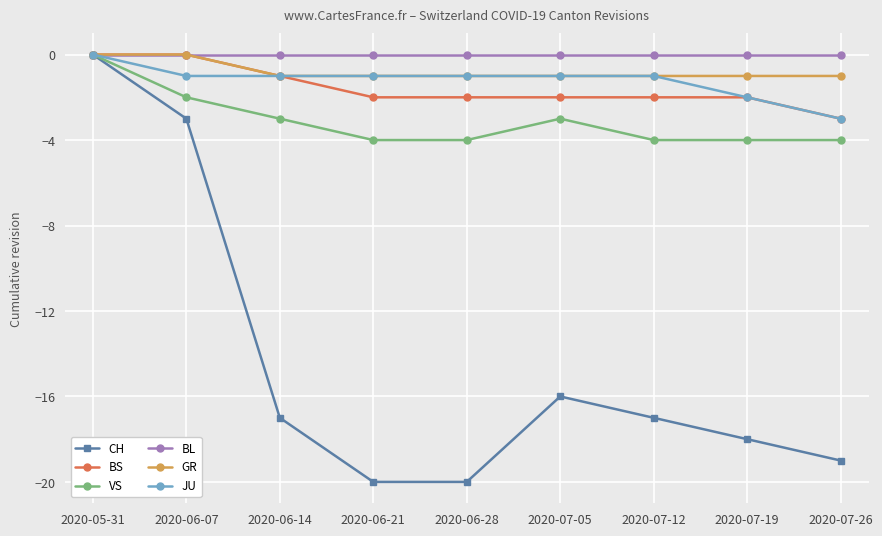

The value of JU at 2020-06-14 is -1. True or false?

True